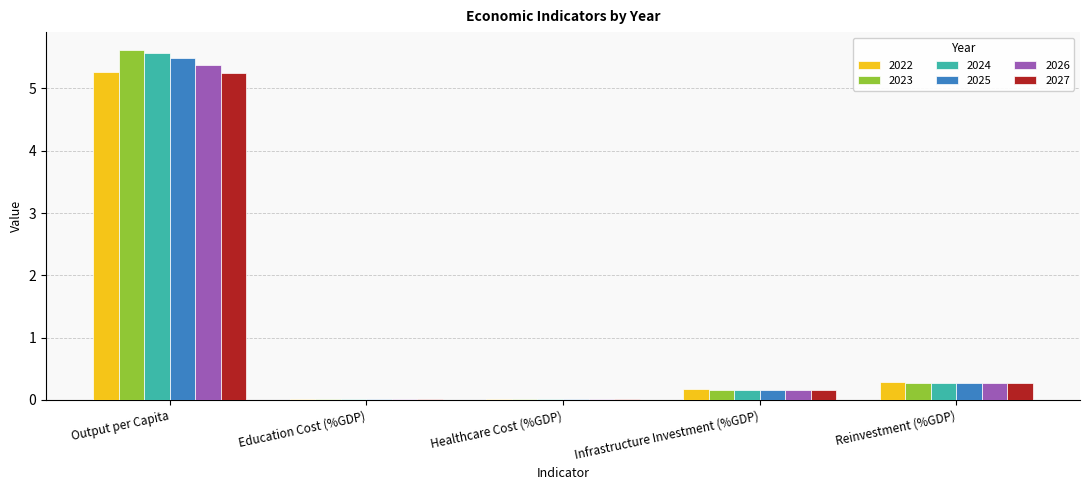

At which label is 2023 closest to 2?

Reinvestment (%GDP)